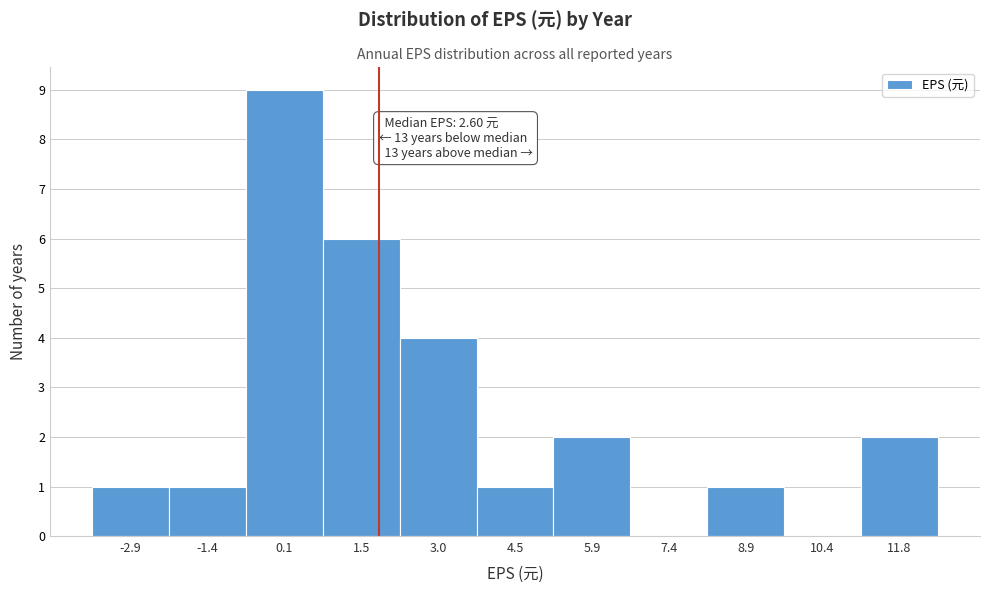

Reading left to right, transcribe all the data shown in this chart.

-2.9=1	-1.4=1	0.1=9	1.5=6	3.0=4	4.5=1	5.9=2	7.4=0	8.9=1	10.4=0	11.8=2